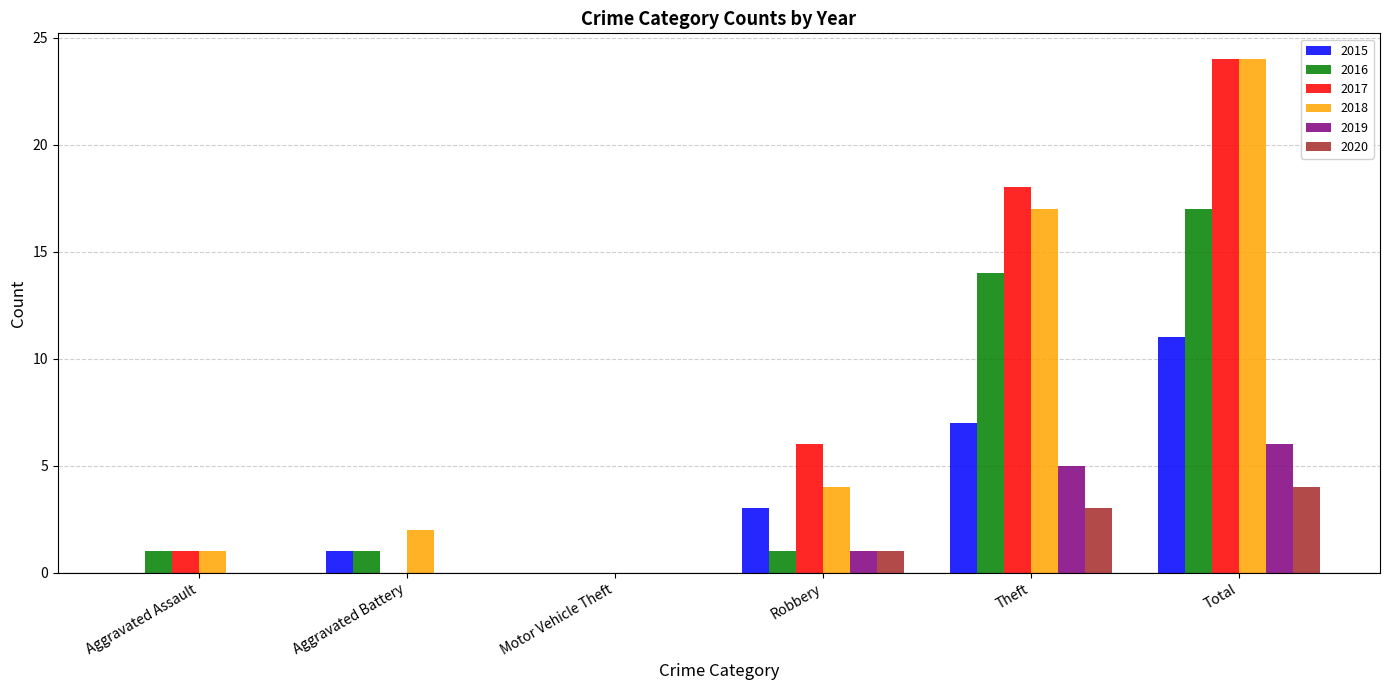

What is the total value across all series at Aggravated Assault?

3